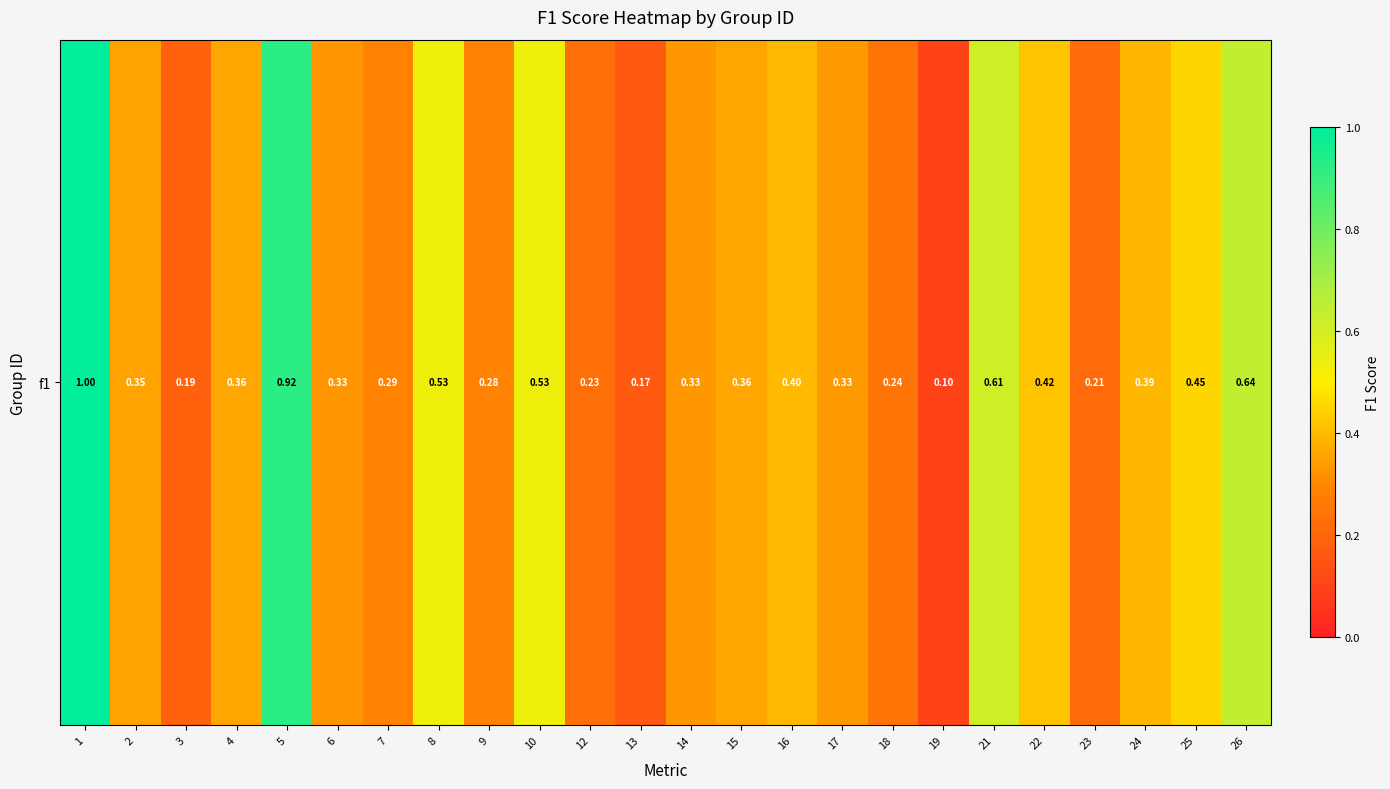

What is the maximum value shown in the chart?

1.0